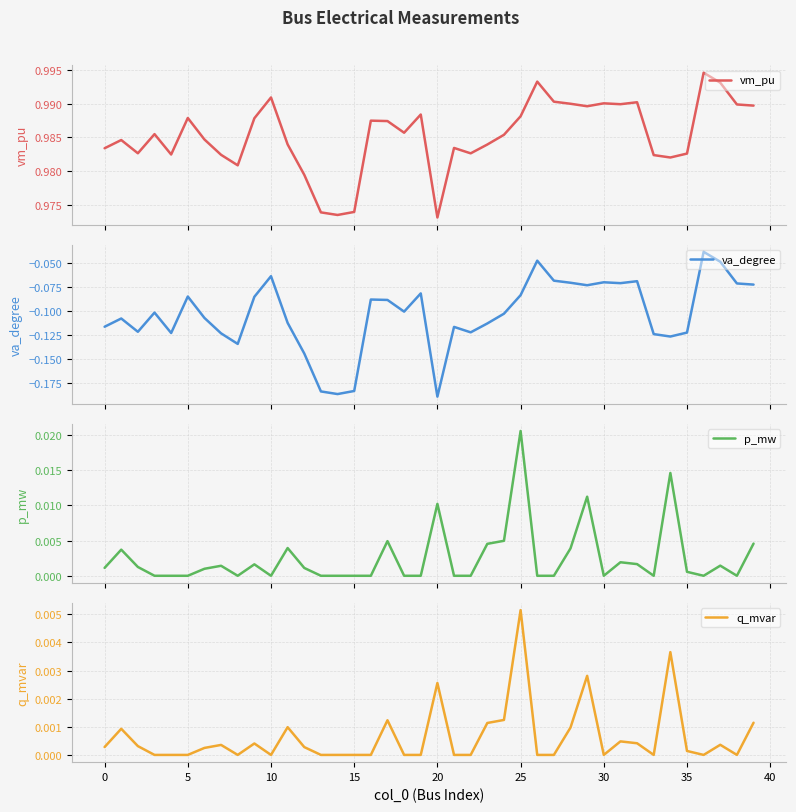

What is the maximum value shown in the chart?

1.0